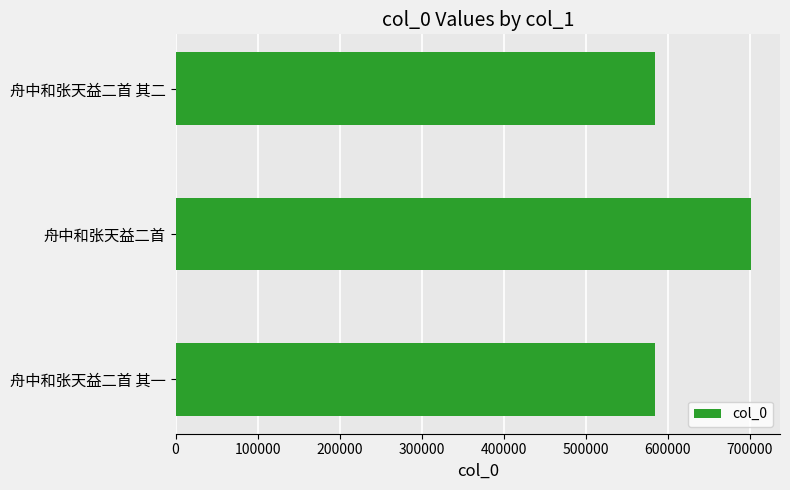

The chart shows a value of 701759 at 舟中和张天益二首. True or false?

True